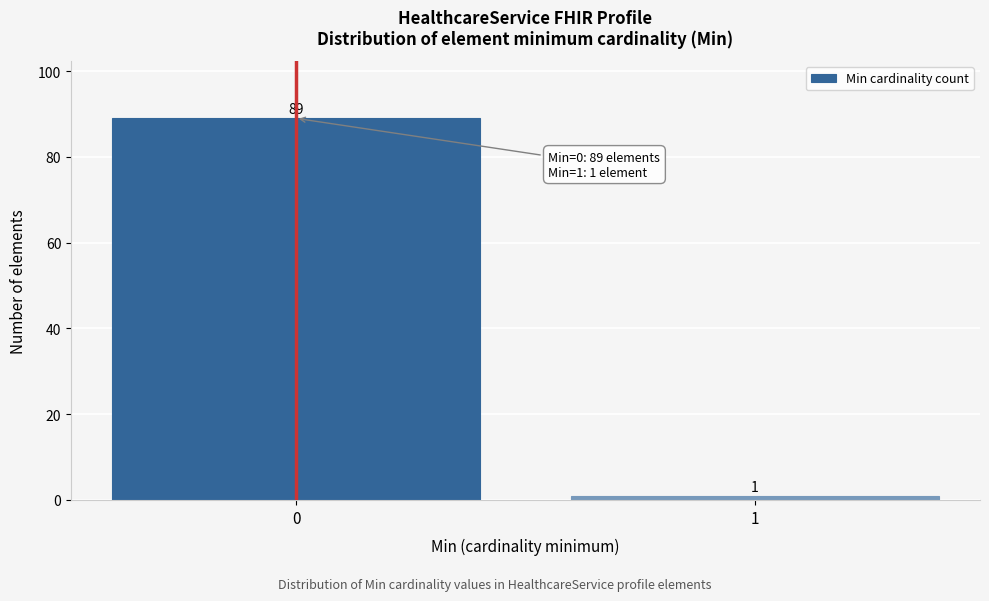

Reading left to right, list all the values displayed in this chart.

0=89	1=1